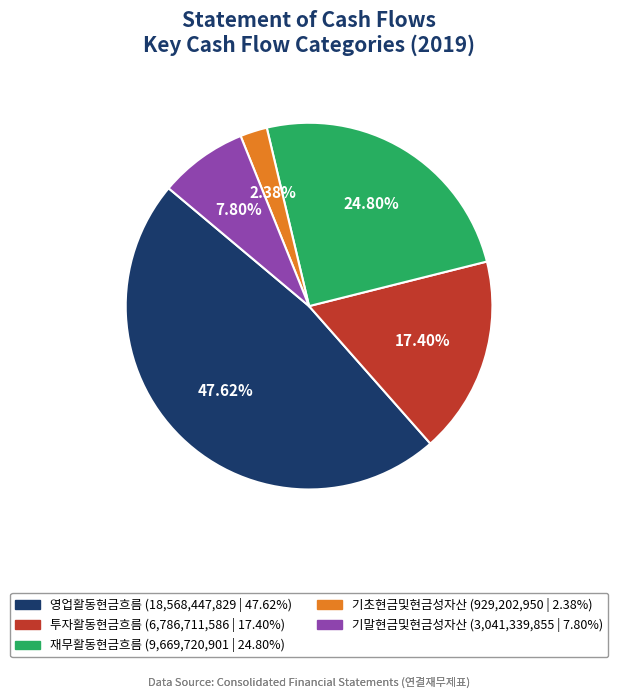

What percentage is the 기초현금및현금성자산 slice, to the nearest percent?

2%